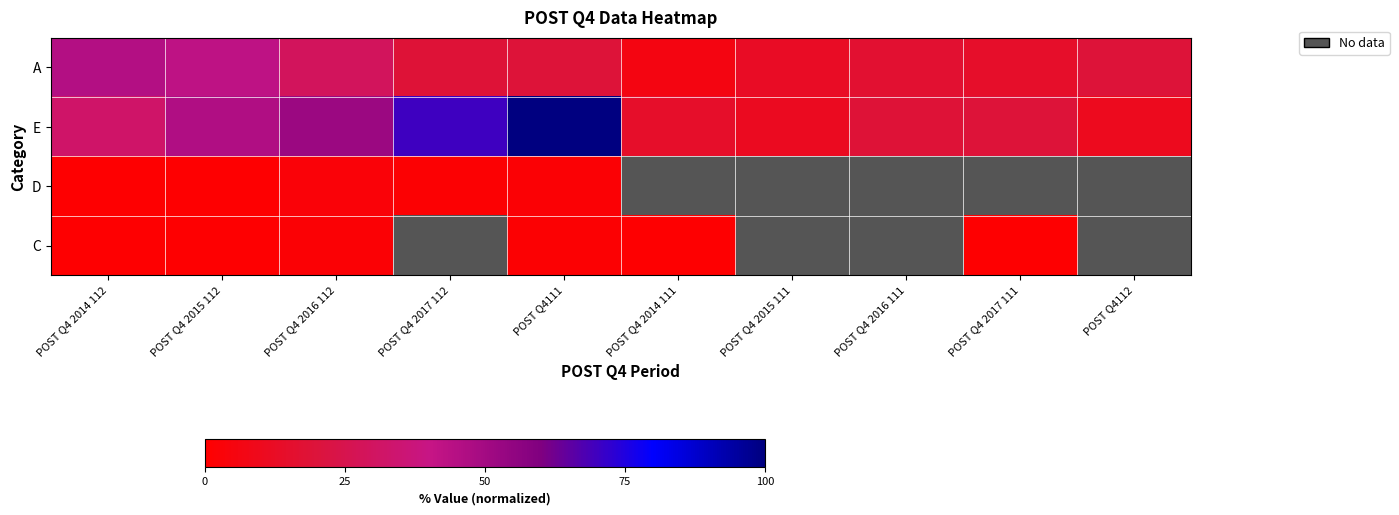

Reading left to right, extract all data points from this chart.

A: POST Q4 2014 112=45.5	POST Q4 2015 112=42.5	POST Q4 2016 112=29.1	POST Q4 2017 112=18.7	POST Q4111=19.4	POST Q4 2014 111=6.0	POST Q4 2015 111=12.7	POST Q4 2016 111=16.4	POST Q4 2017 111=14.2	POST Q4112=19.4
E: POST Q4 2014 112=32.1	POST Q4 2015 112=46.3	POST Q4 2016 112=52.2	POST Q4 2017 112=70.1	POST Q4111=100.0	POST Q4 2014 111=14.2	POST Q4 2015 111=11.2	POST Q4 2016 111=18.7	POST Q4 2017 111=19.4	POST Q4112=10.4
D: POST Q4 2014 112=0.7	POST Q4 2015 112=0.7	POST Q4 2016 112=3.0	POST Q4 2017 112=1.5	POST Q4111=2.2	POST Q4 2014 111=0.0	POST Q4 2015 111=0.0	POST Q4 2016 111=0.0	POST Q4 2017 111=0.0	POST Q4112=0.0
C: POST Q4 2014 112=0.7	POST Q4 2015 112=0.7	POST Q4 2016 112=2.2	POST Q4 2017 112=0.0	POST Q4111=1.5	POST Q4 2014 111=0.7	POST Q4 2015 111=0.0	POST Q4 2016 111=0.0	POST Q4 2017 111=0.7	POST Q4112=0.0